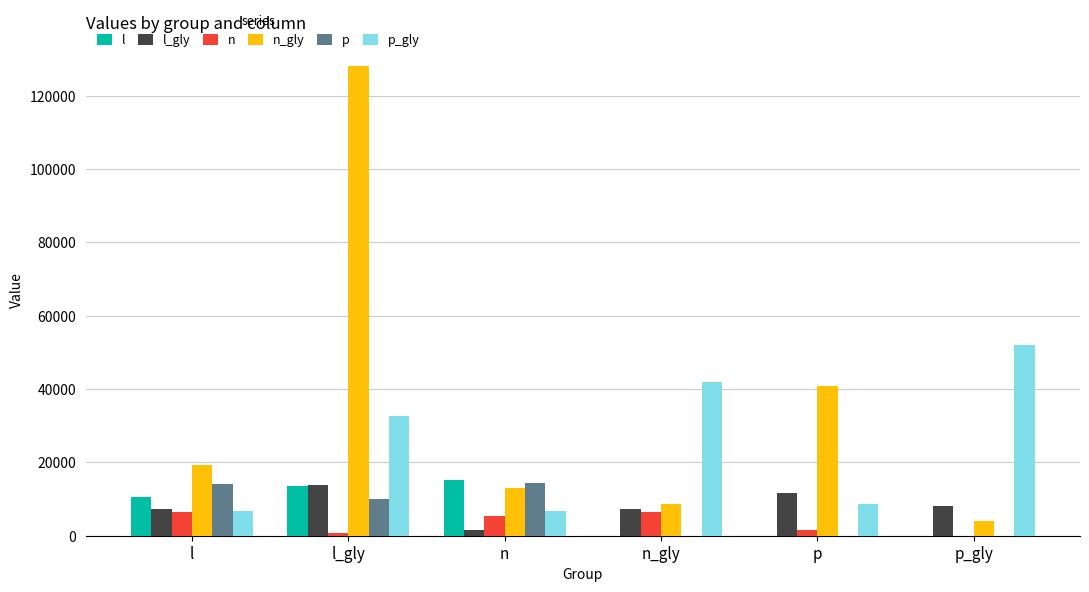

Is the value of p at n_gly greater than the value of l at l_gly?

No